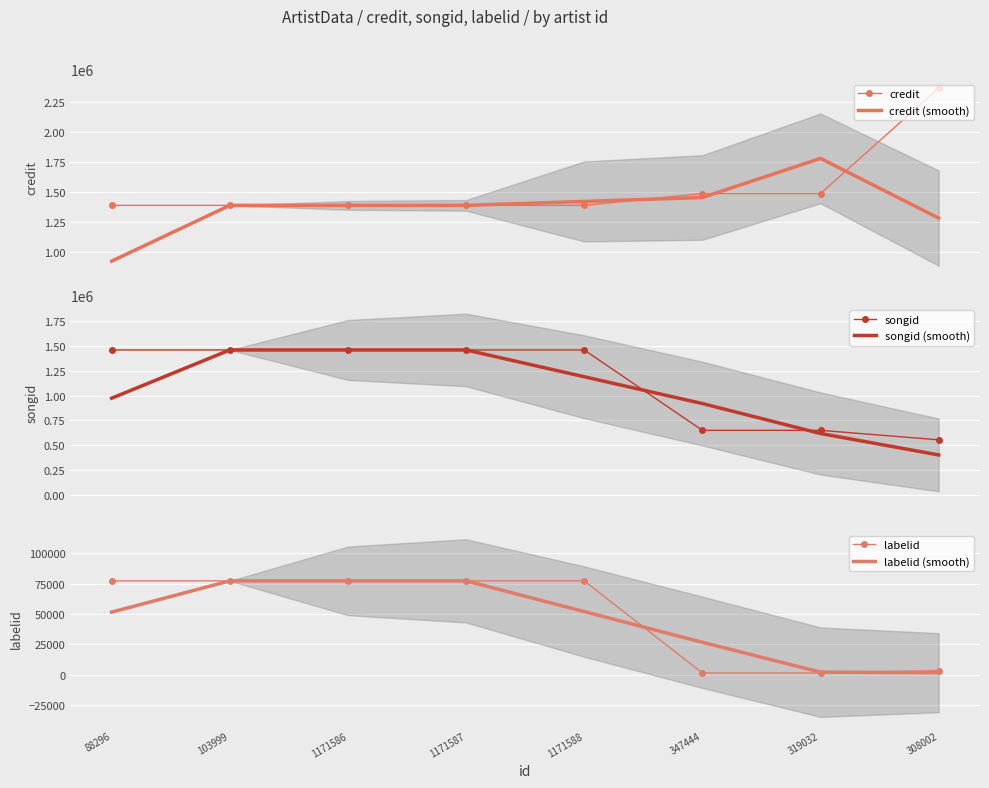

What position from the left is 308002?

8